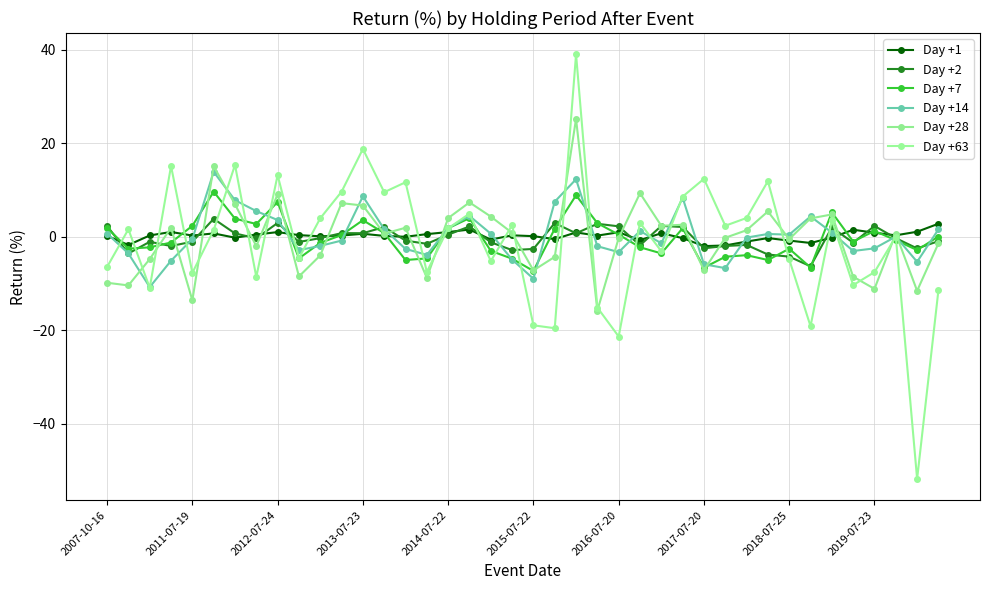

How many lines are shown in the chart?

6